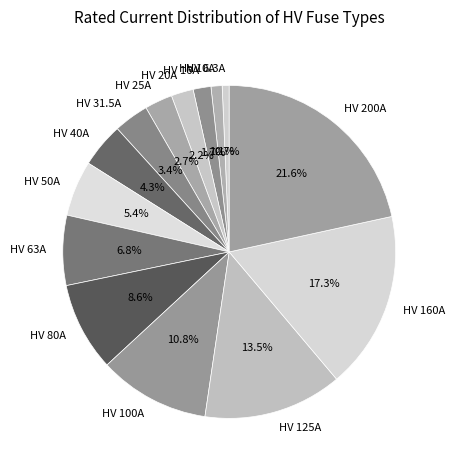

What percentage is the HV 200A slice, to the nearest percent?

22%